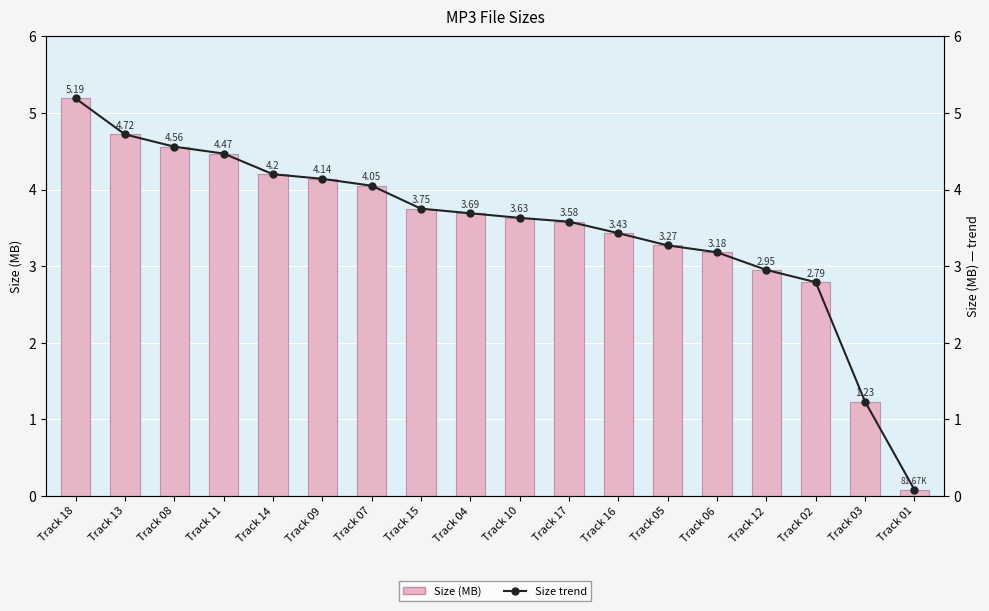

The value of Size (MB) at Track 12 is 3.0. True or false?

True